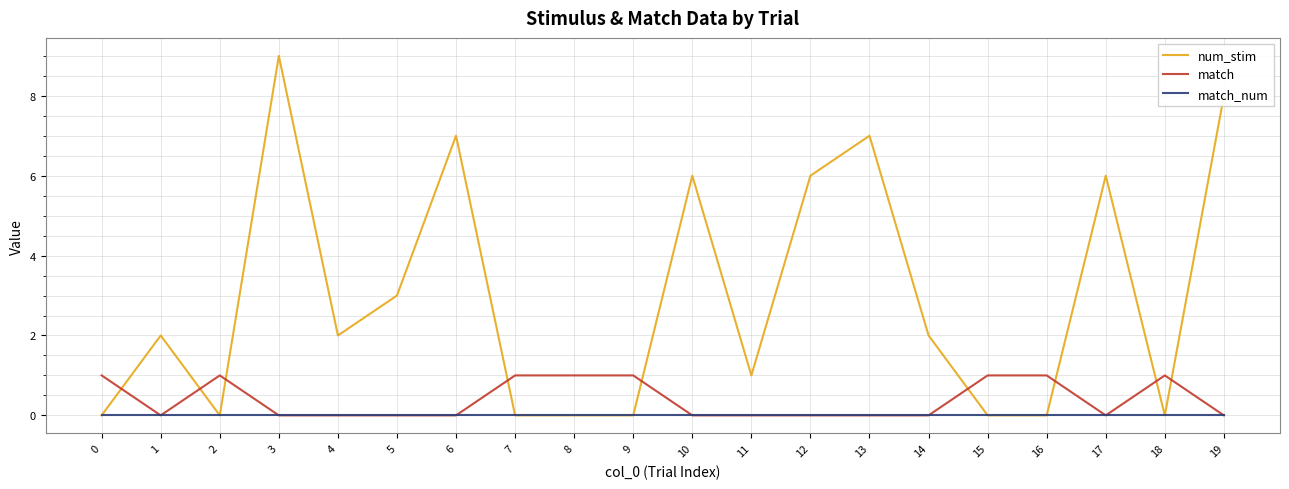

After their last crossing, which series has the higher values: match or num_stim?

num_stim